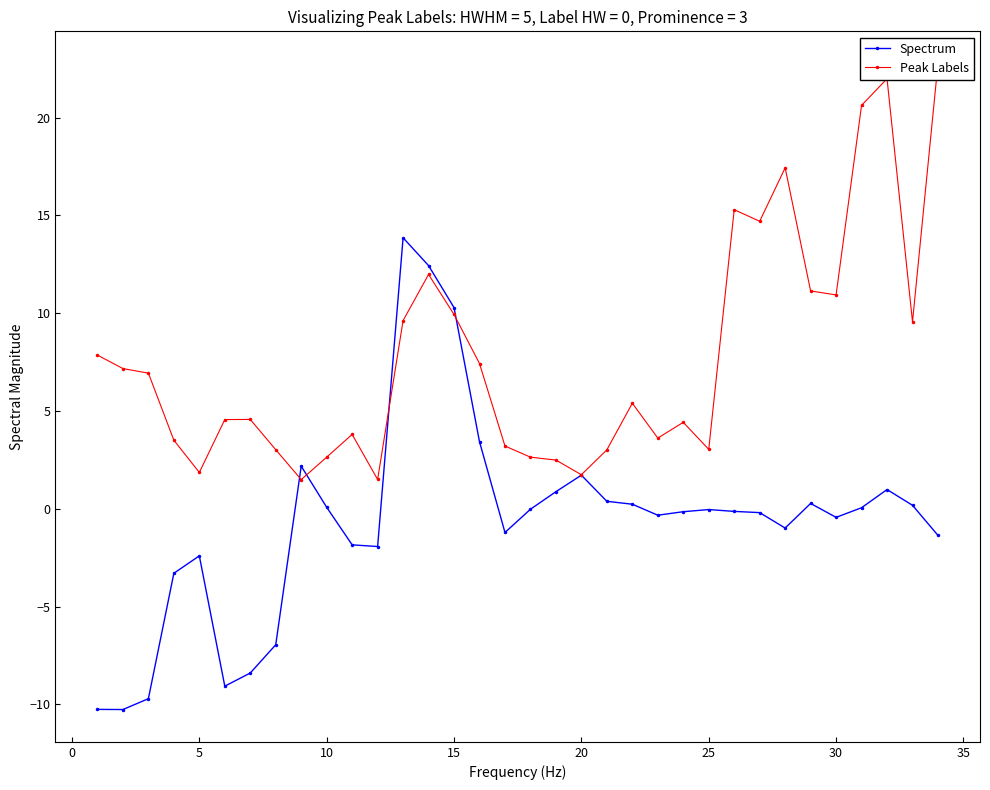

How many intersections are there between Peak Labels and Spectrum?

4